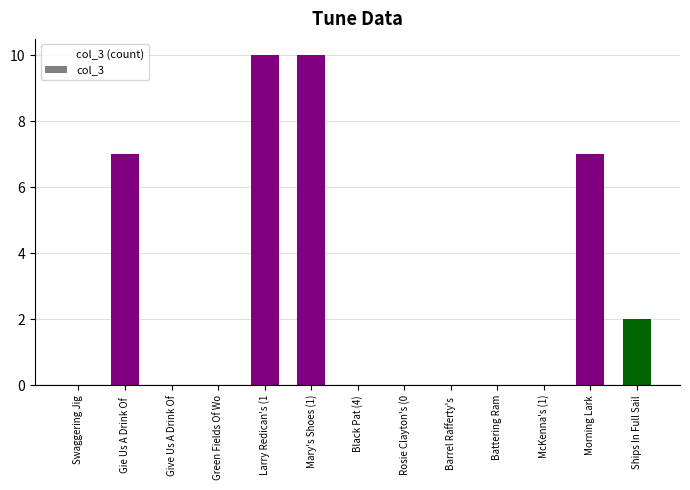

What is the sum of the values at Black Pat (4) and Morning Lark?

7